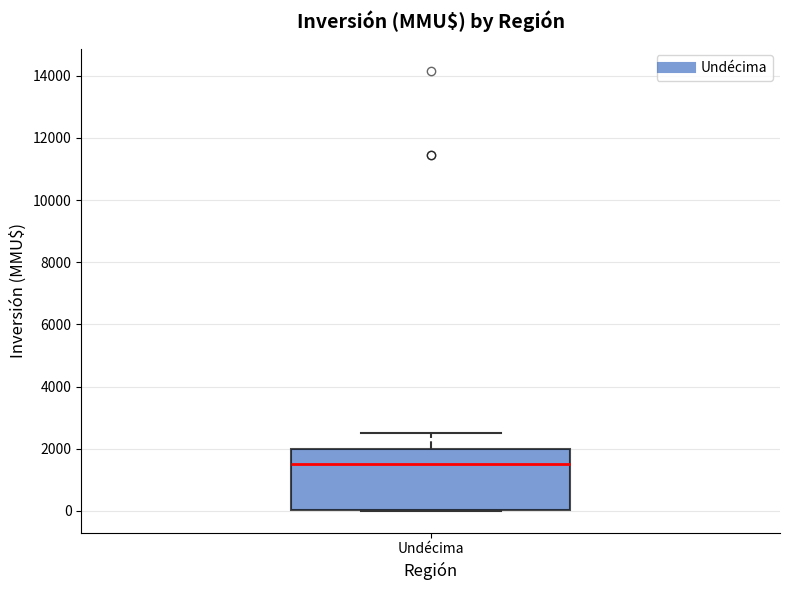

Read this box plot against the y-axis: the position of the median line, the range covered by the box, and the ends of both whiskers. The values are not printed on the chart, so give them approximately, as read against the axis.

median 1600, box 0 to 2000, whiskers 0 to 2600